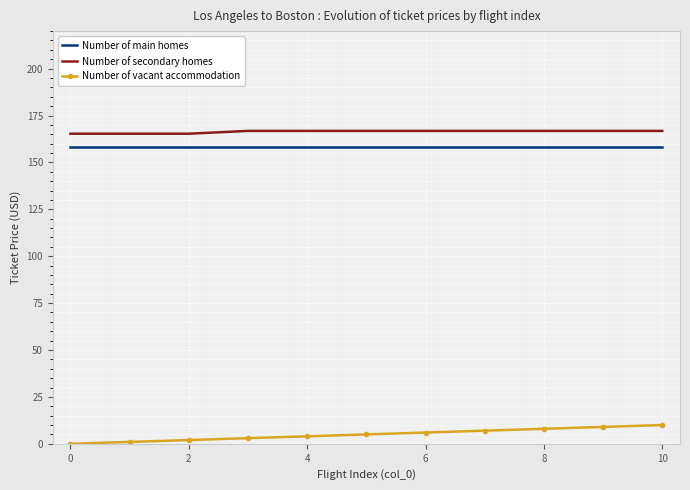

What is the difference between the maximum and minimum values in the Number of vacant accommodation series?

10.0